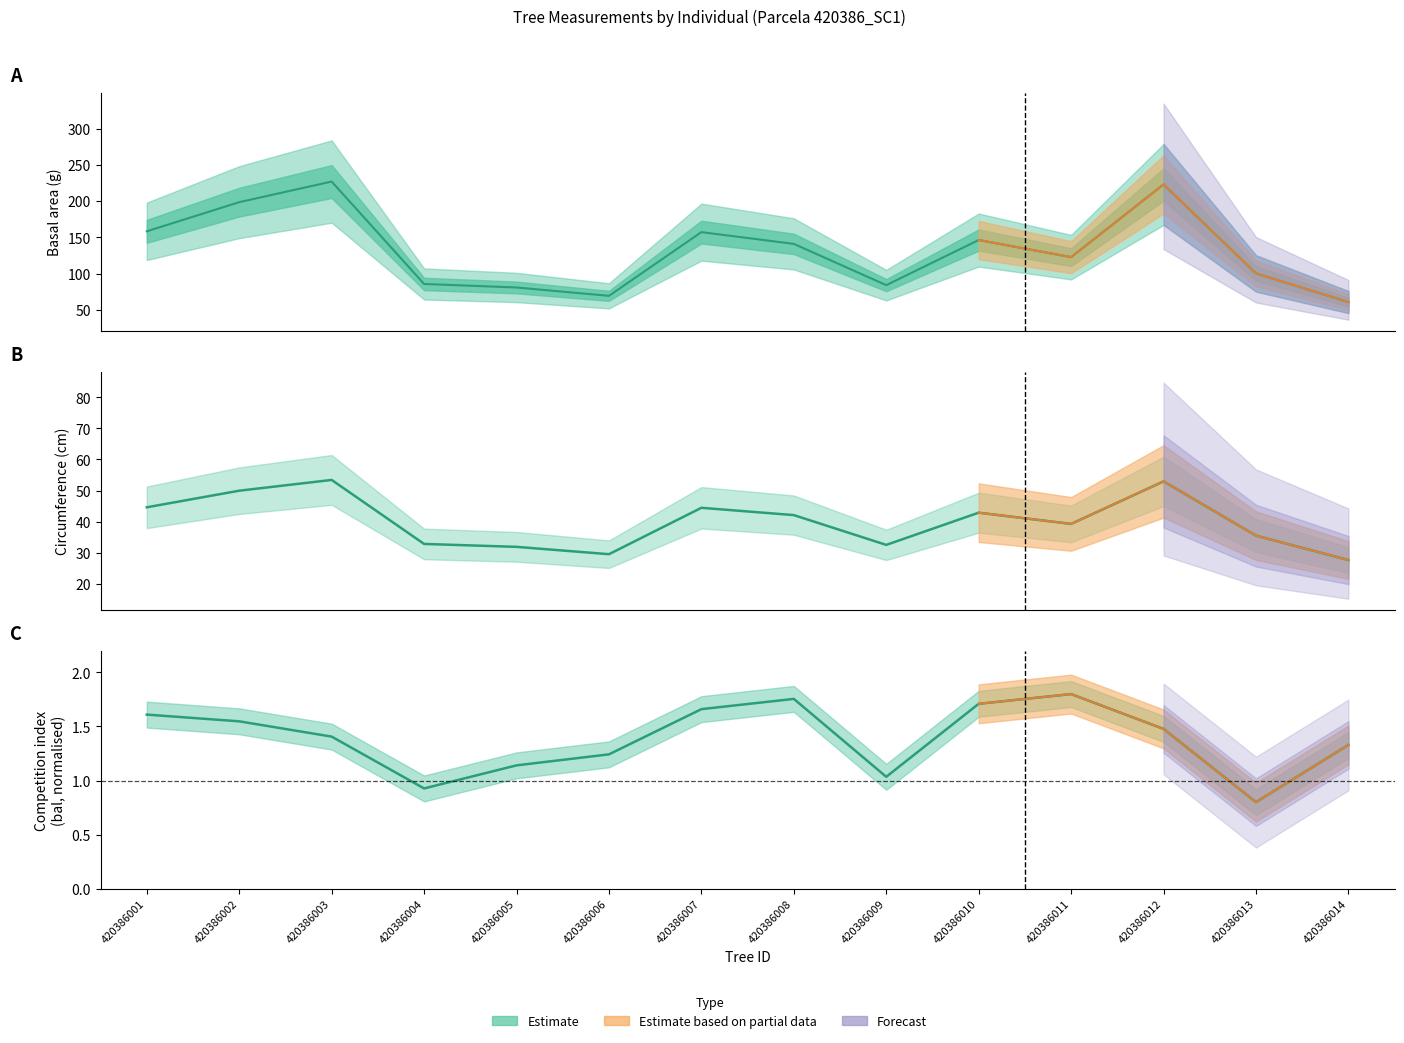

What is the sum of the bal values at 420386005 and 420386012?

2.6